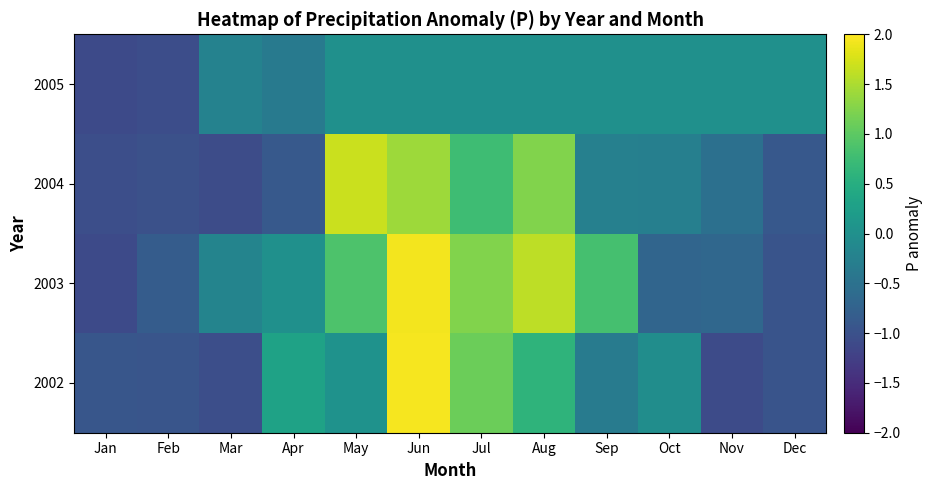

What is the total value across all series at Jan?

-4.2